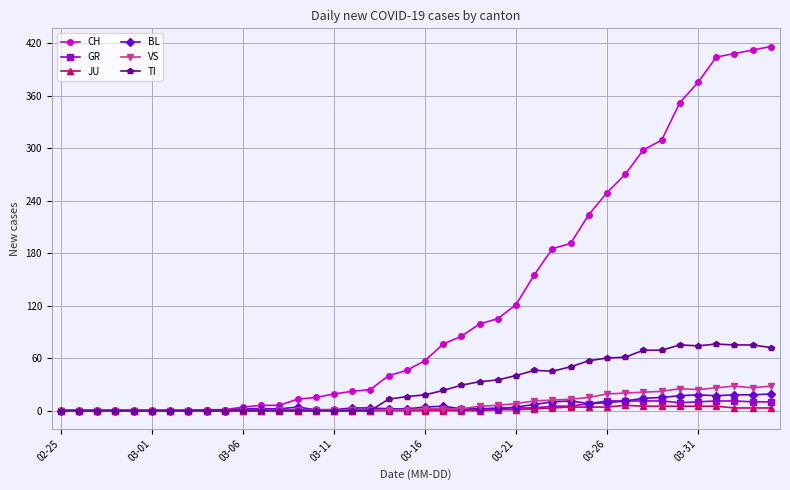

Count the number of categories in the chart.

40